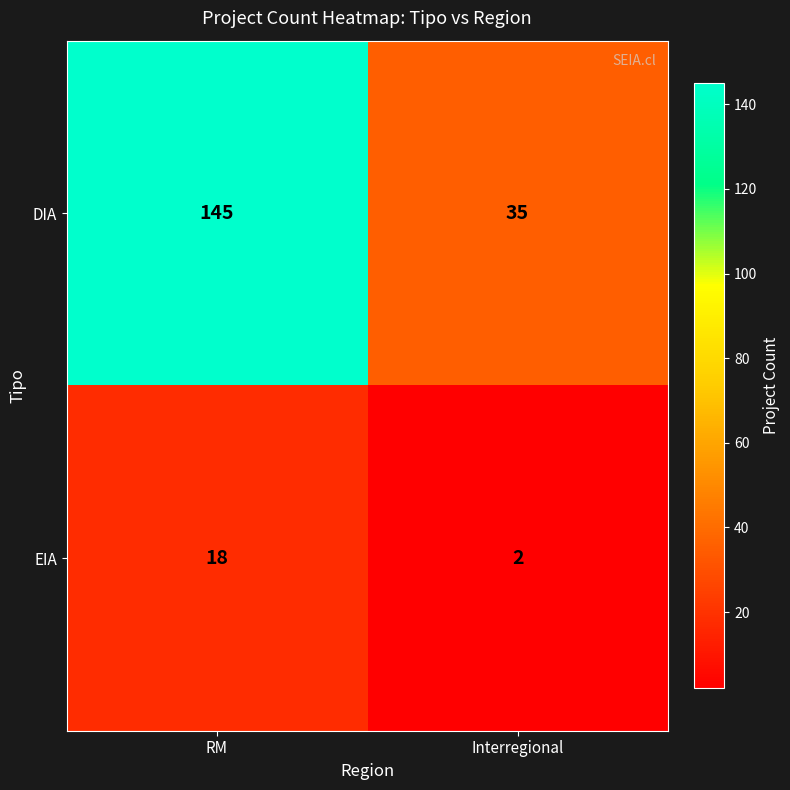

What is the sum of the EIA values at RM and Interregional?

20